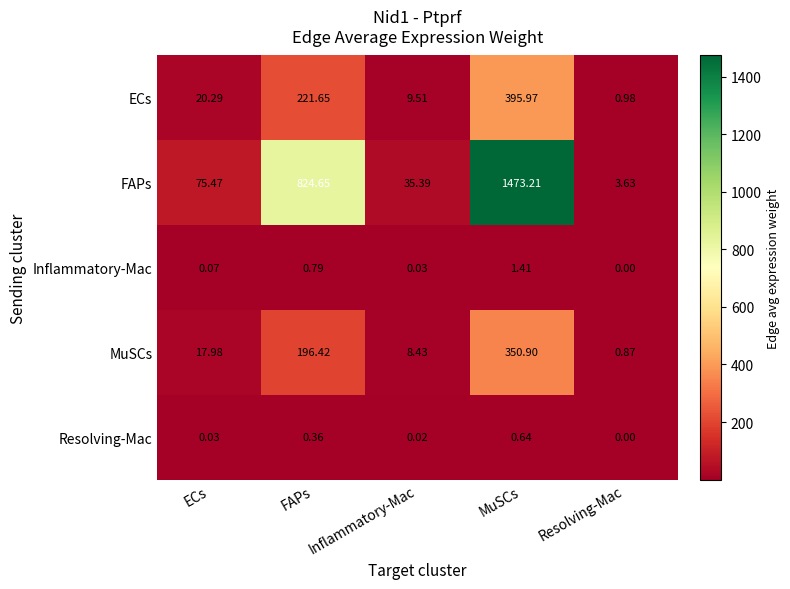

Is the value of Inflammatory-Mac at Resolving-Mac greater than the value of MuSCs at FAPs?

No